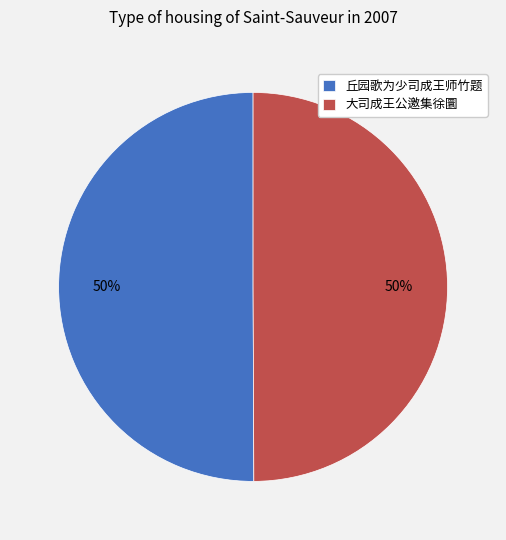

How many slices are in this pie chart?

2